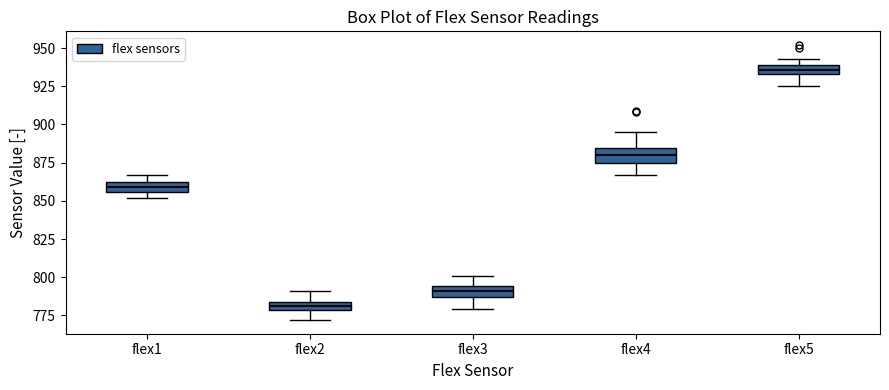

Which box's median line is the lowest?

flex2